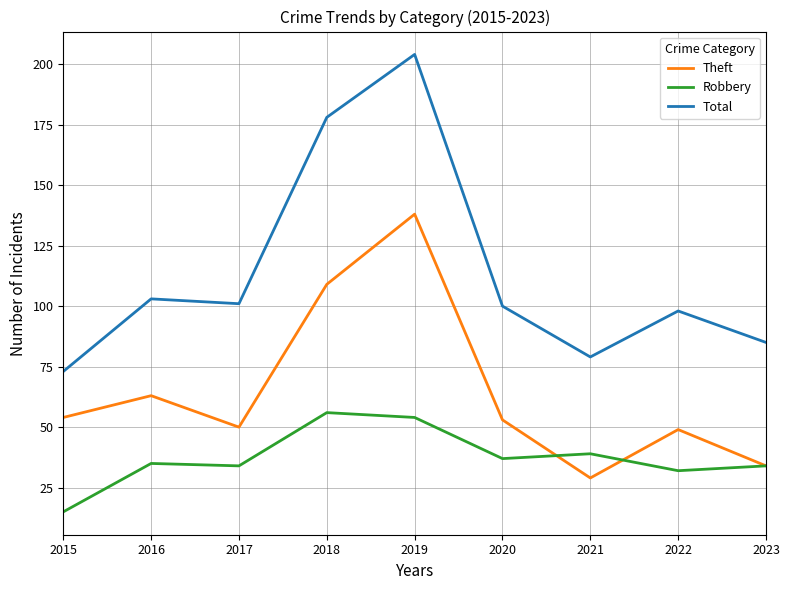

How many distinct data groups are displayed?

3